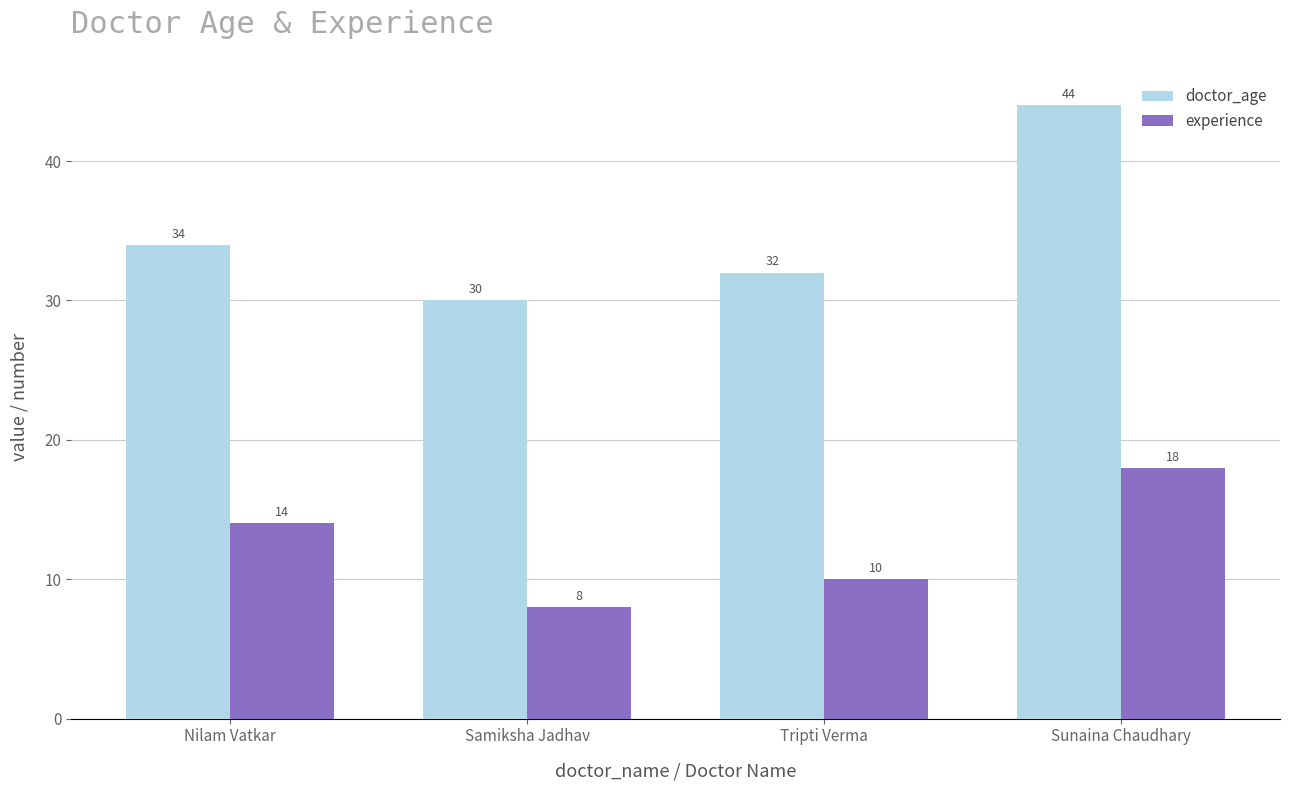

What is the approximate value of experience at Samiksha Jadhav?

8